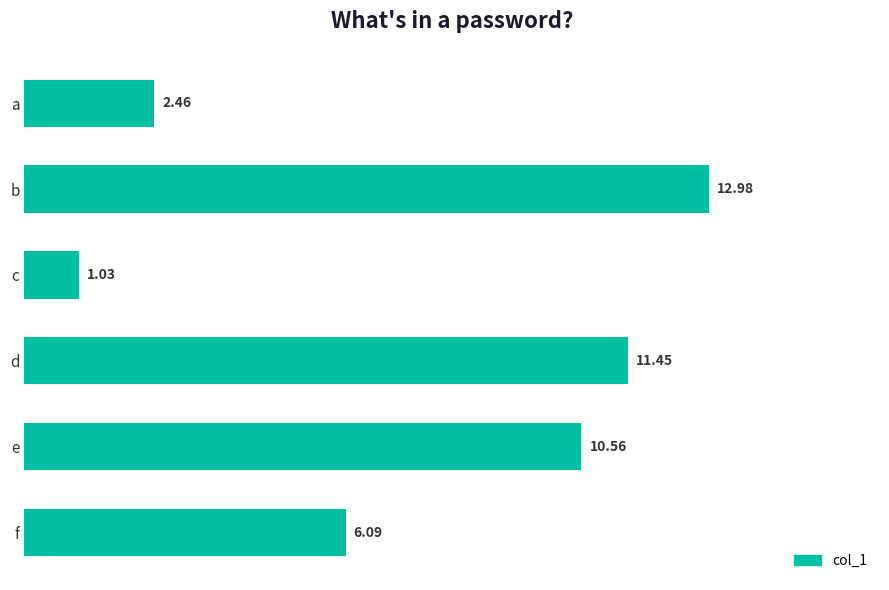

Where is the data nearest to the value 7?

f